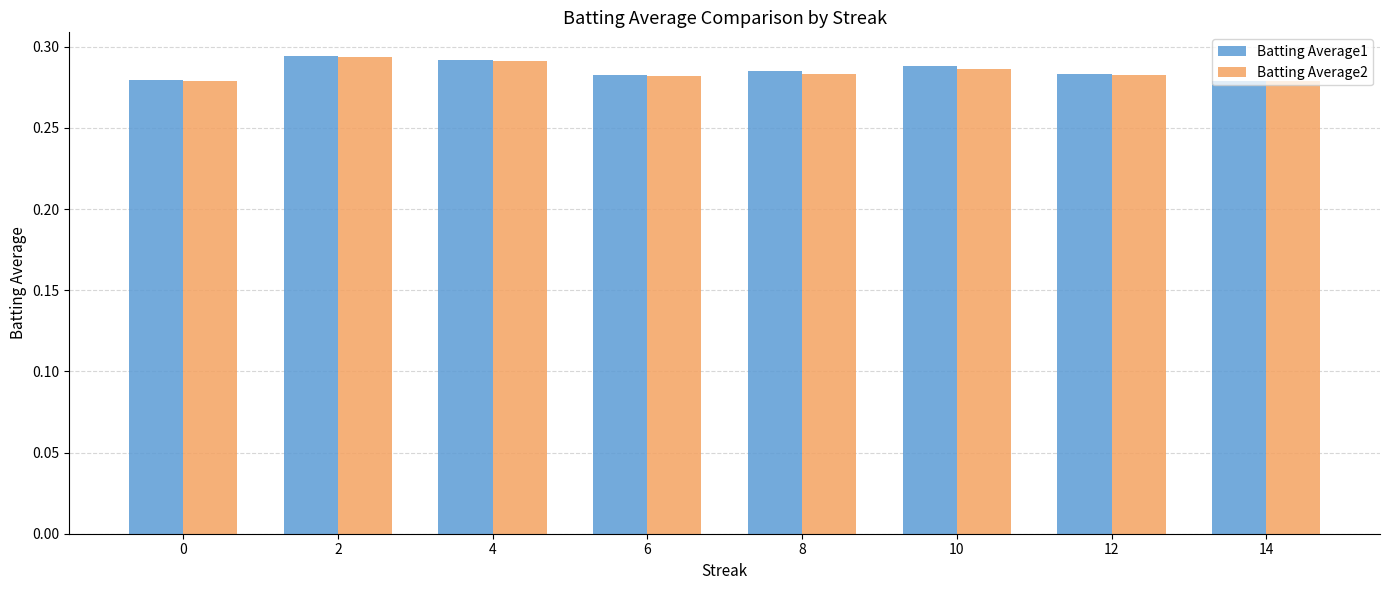

What is the total value across all series at 8?

0.6